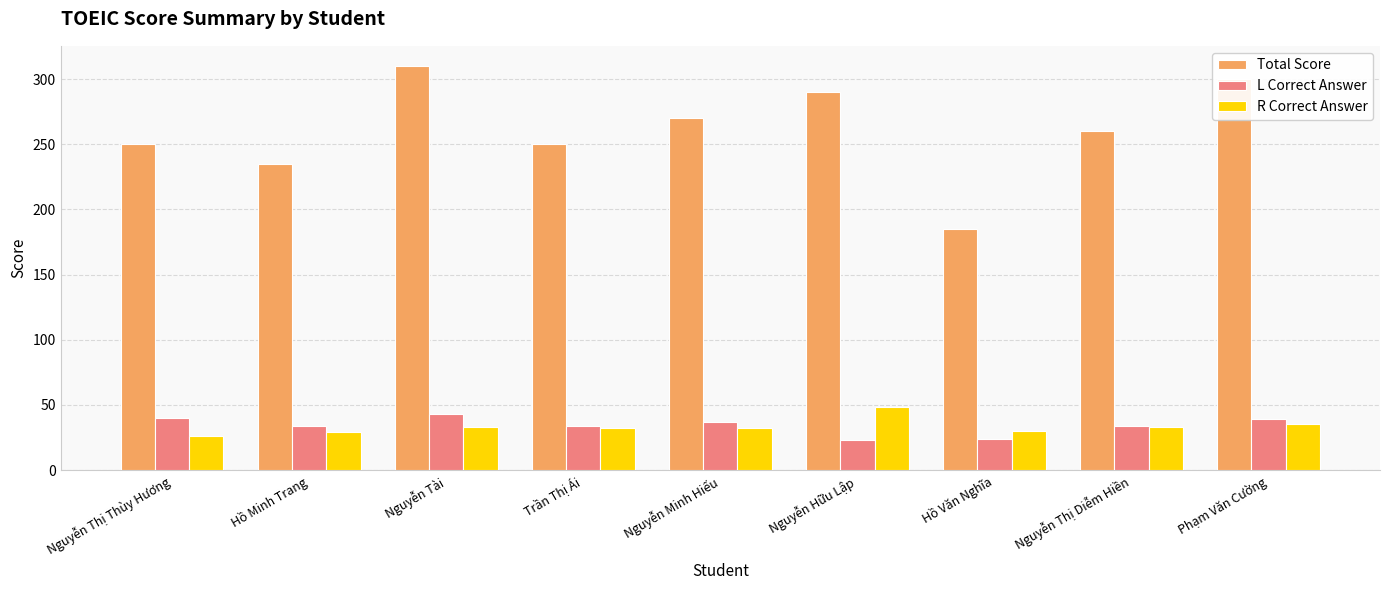

How many bars are there in each group?

3